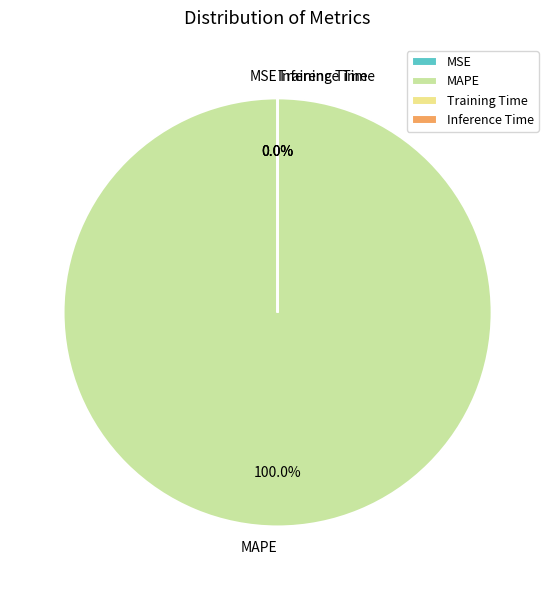

The MAPE slice represents 100% of the pie. True or false?

True